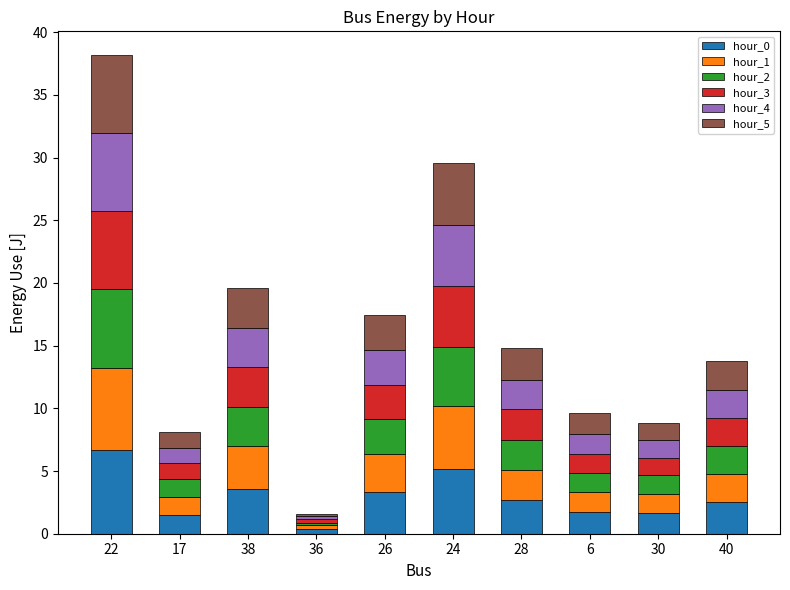

What is the total value across all series at 22?

38.2